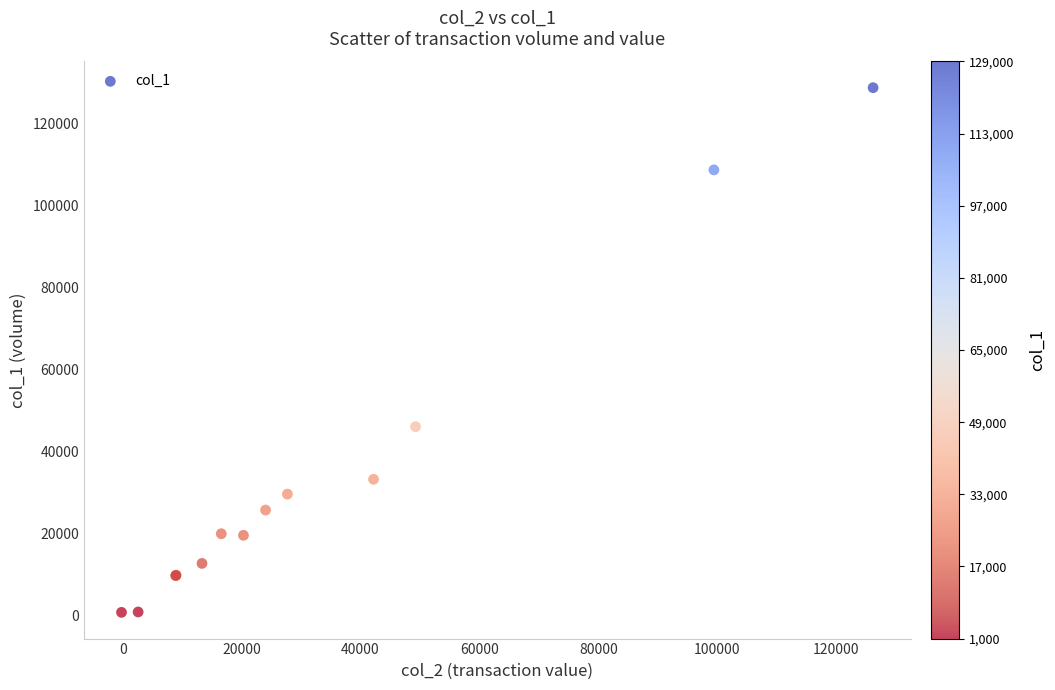

What Y value in the scatter plot is closest to 64789?

46111.9